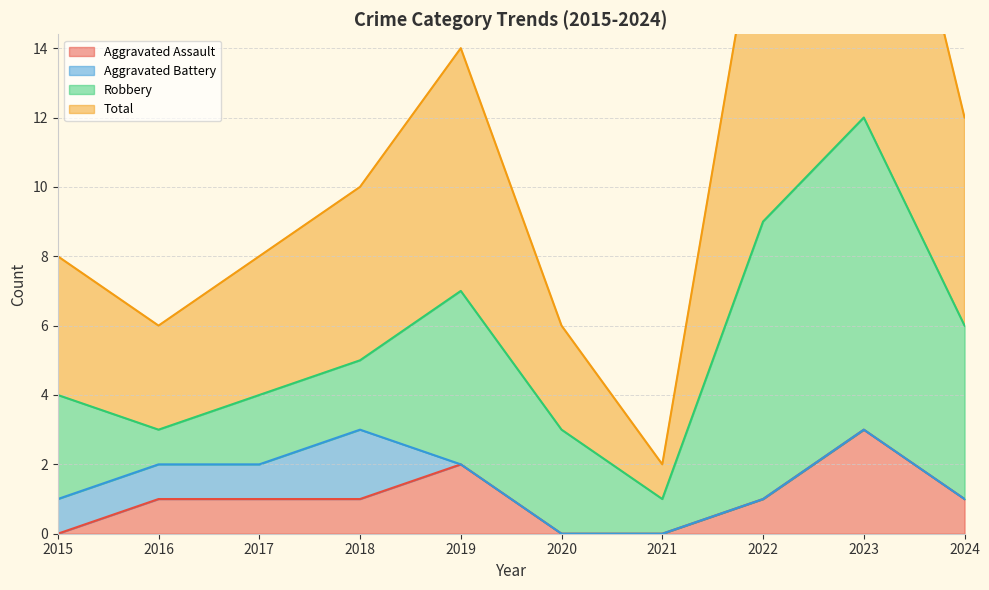

What is the sum of the Total values at 2020 and 2019?

20